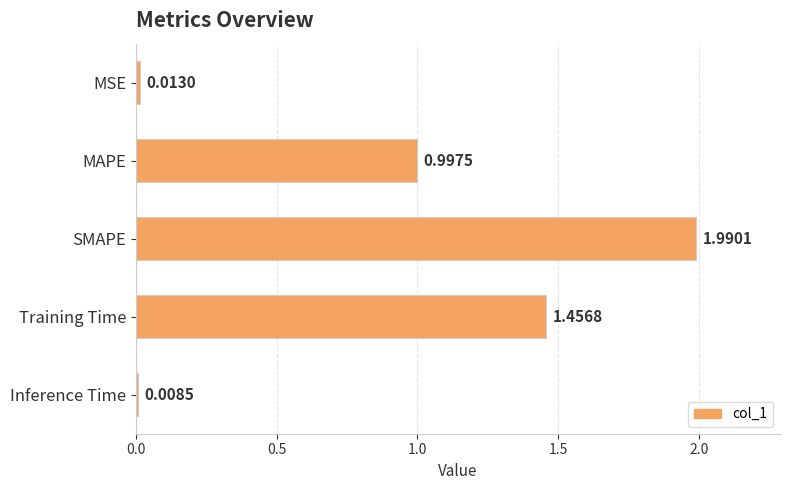

How many categories are shown in the chart?

5